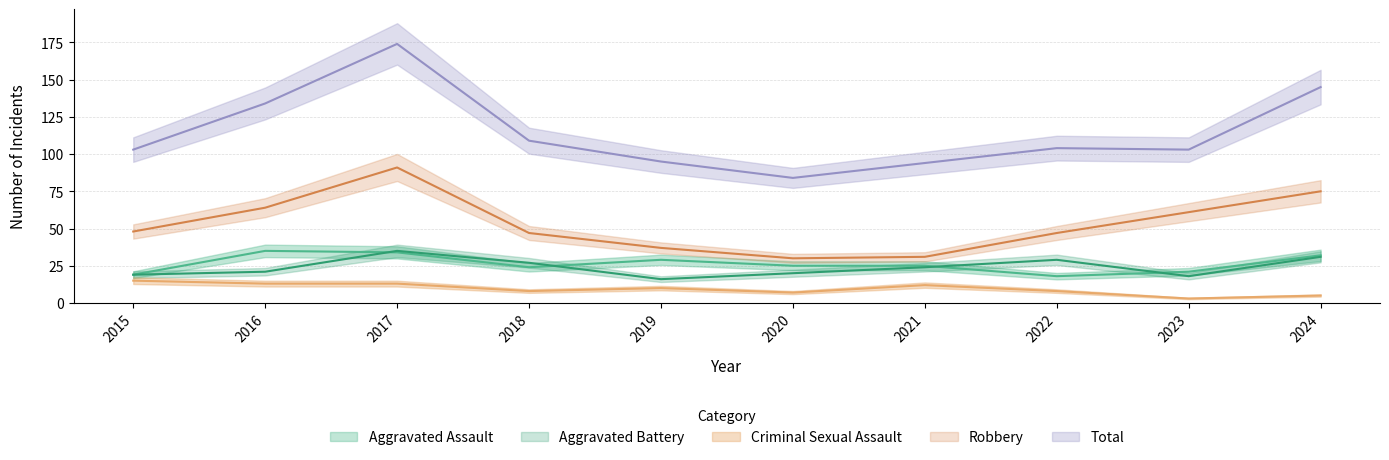

Reading right to left, transcribe all the data shown in this chart.

Aggravated Assault: 2024=32	2023=21	2022=18	2021=25	2020=25	2019=29	2018=24	2017=34	2016=35	2015=19
Aggravated Battery: 2024=31	2023=18	2022=29	2021=24	2020=20	2019=16	2018=27	2017=35	2016=21	2015=19
Criminal Sexual Assault: 2024=5	2023=3	2022=8	2021=12	2020=7	2019=10	2018=8	2017=13	2016=13	2015=15
Robbery: 2024=75	2023=61	2022=47	2021=31	2020=30	2019=37	2018=47	2017=91	2016=64	2015=48
Total: 2024=145	2023=103	2022=104	2021=94	2020=84	2019=95	2018=109	2017=174	2016=134	2015=103